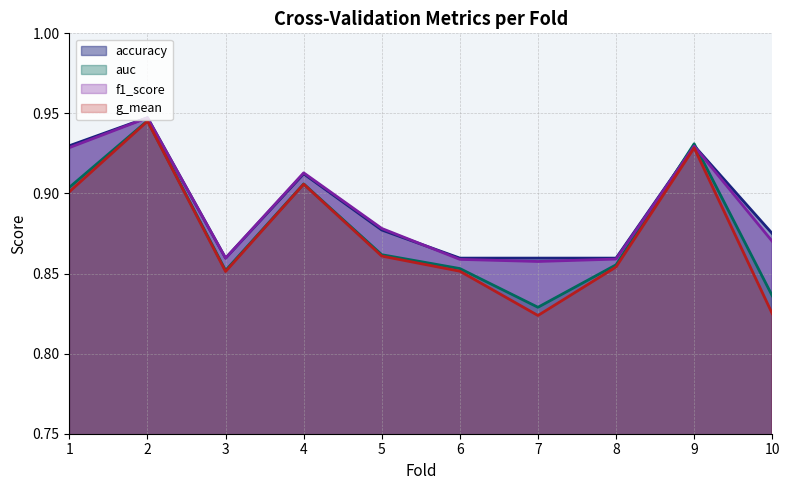

Which has a higher value, 7 or 10?

10